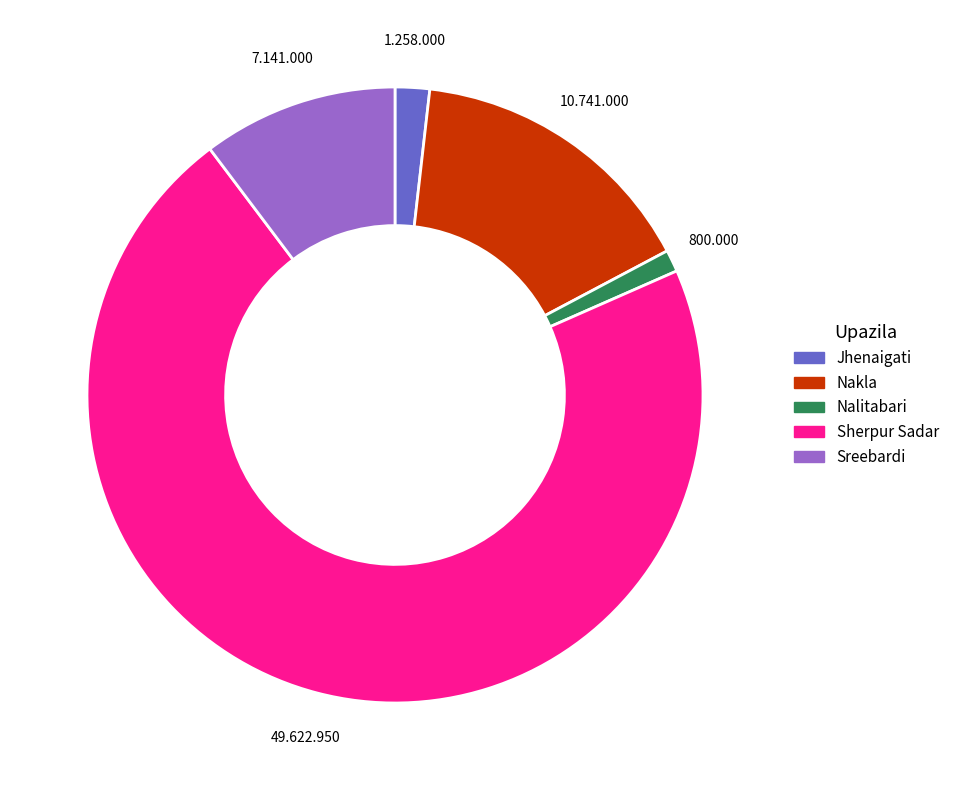

Between Sreebardi and Sherpur Sadar, which is larger?

Sherpur Sadar